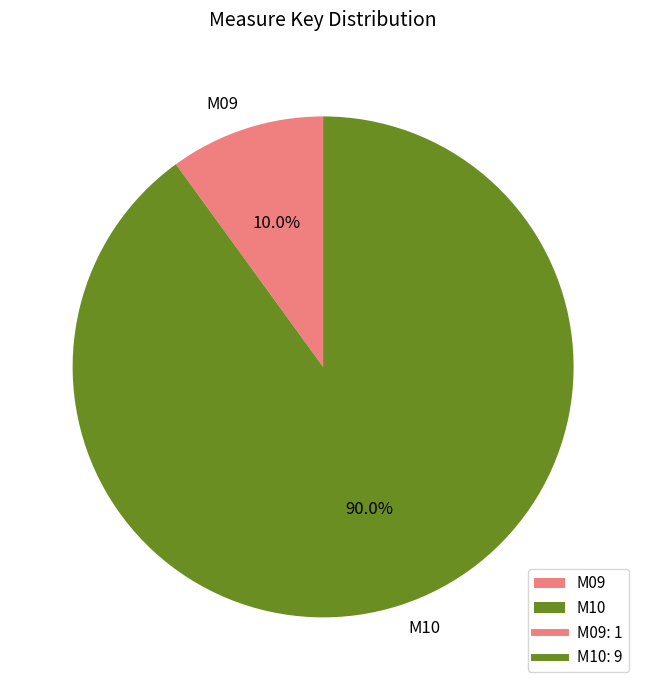

Rank the categories by value from lowest to highest.

M09, M10